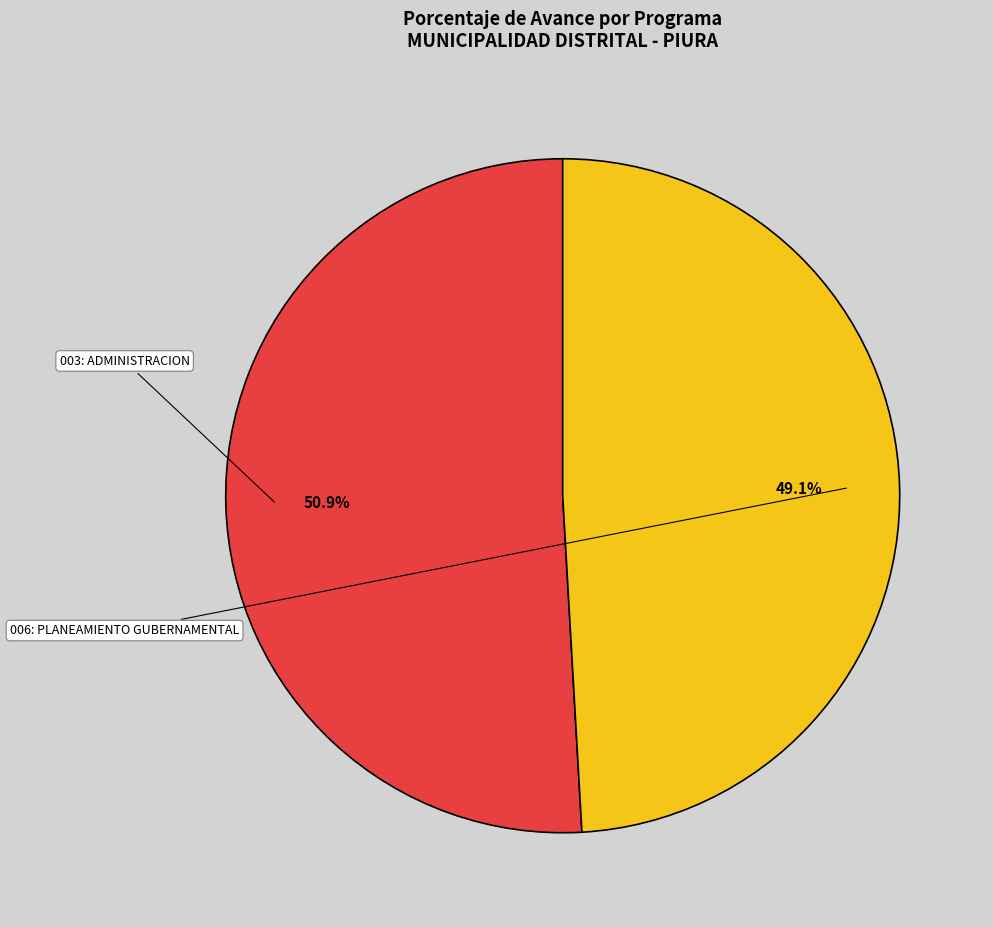

What is the change in value from 003: ADMINISTRACION to 006: PLANEAMIENTO GUBERNAMENTAL?

-3.4